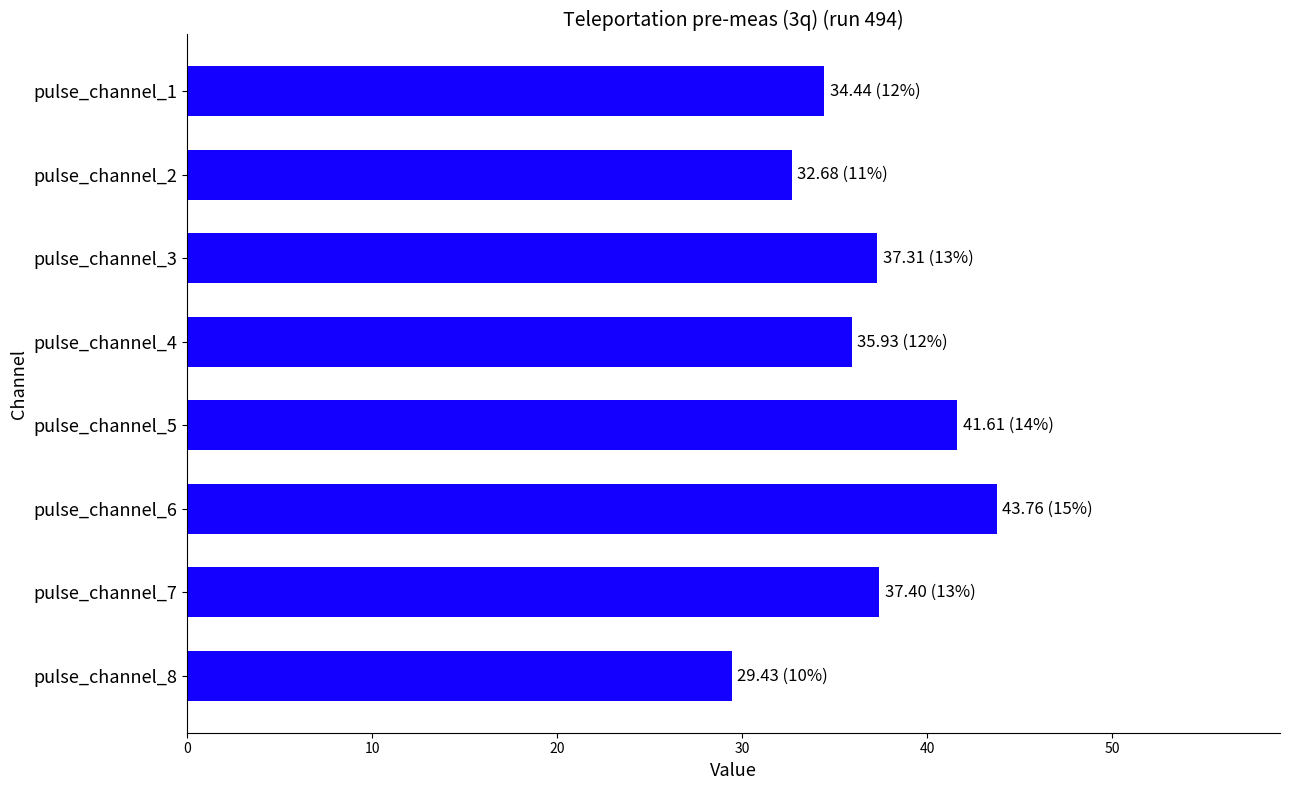

What is the change in value from pulse_channel_1 to pulse_channel_2?

-1.8